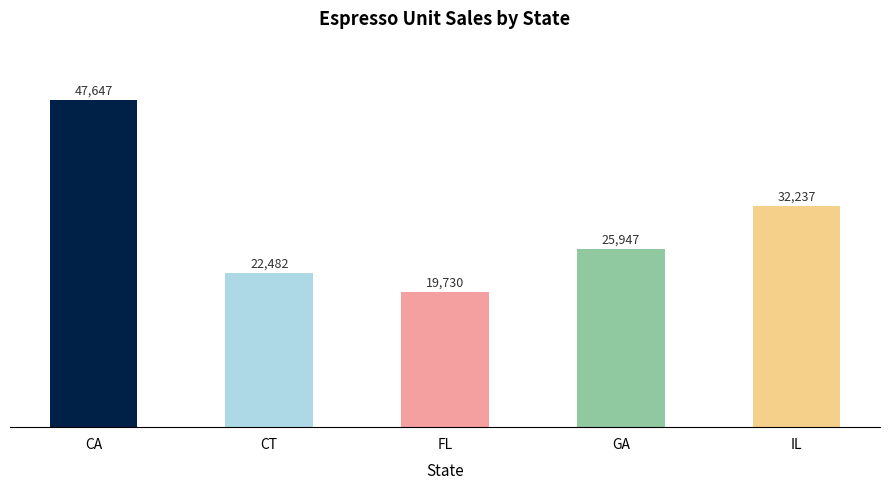

What is the difference between the maximum and minimum values?

27917